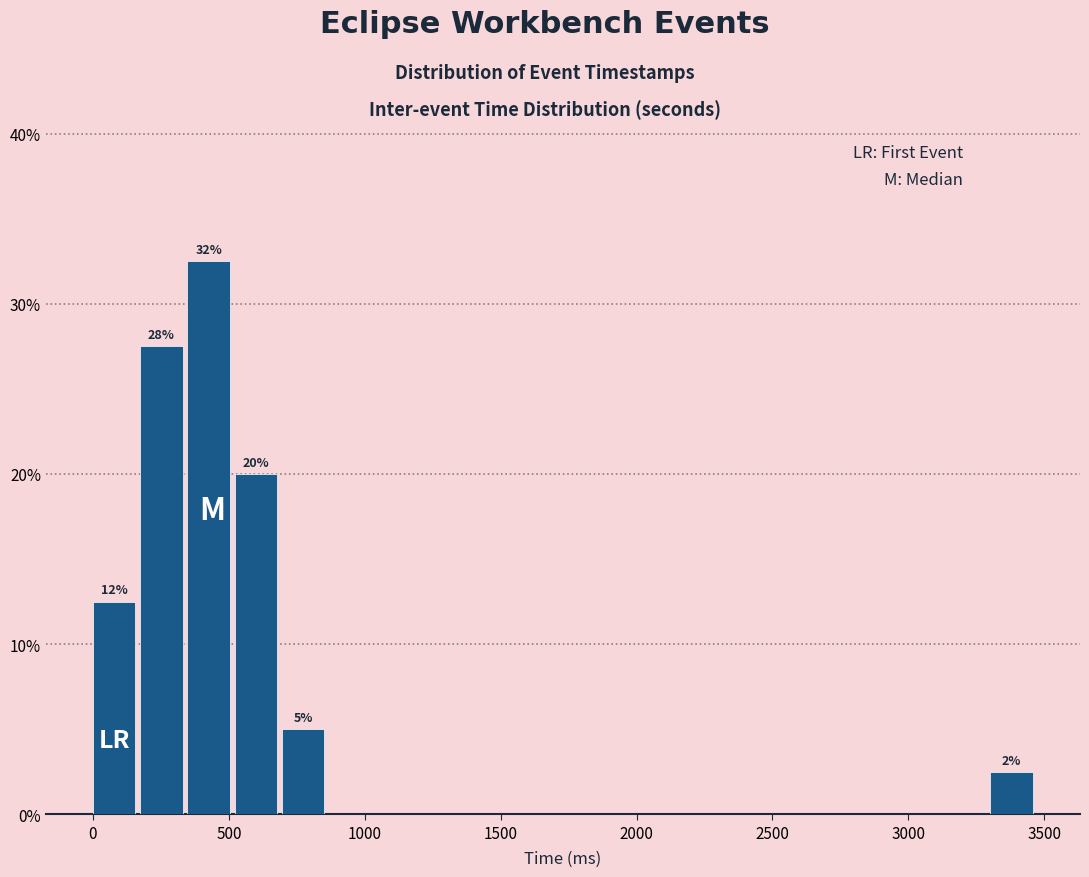

Around what value on the x-axis is the tallest bar? Give the approximate position of its centre, as read against the axis.

450